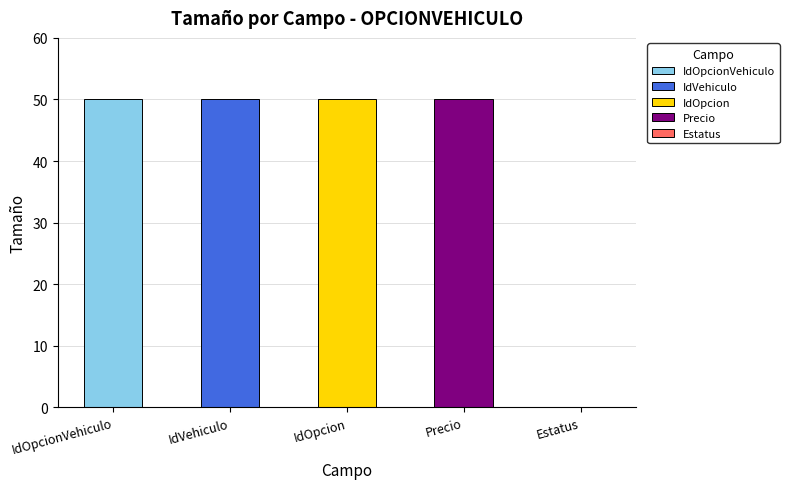

What is the average value?

40